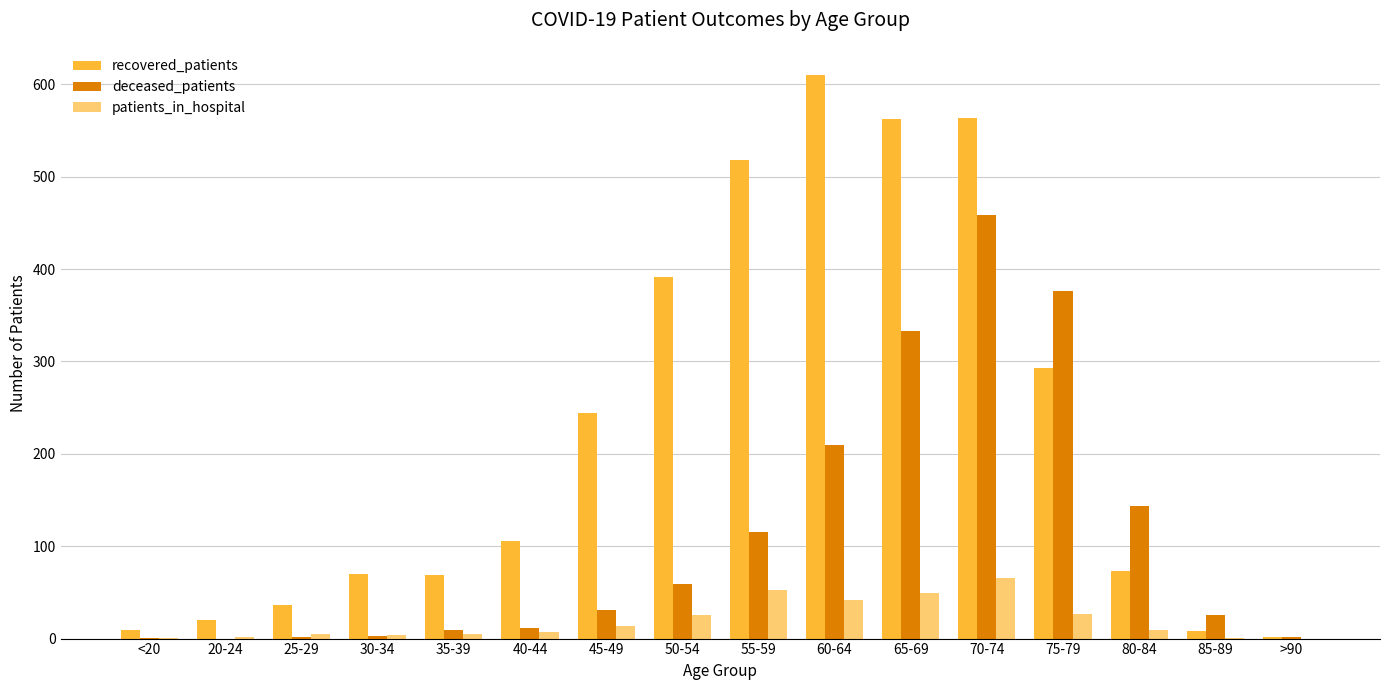

The recovered_patients series shows 562 at 65-69. True or false?

True